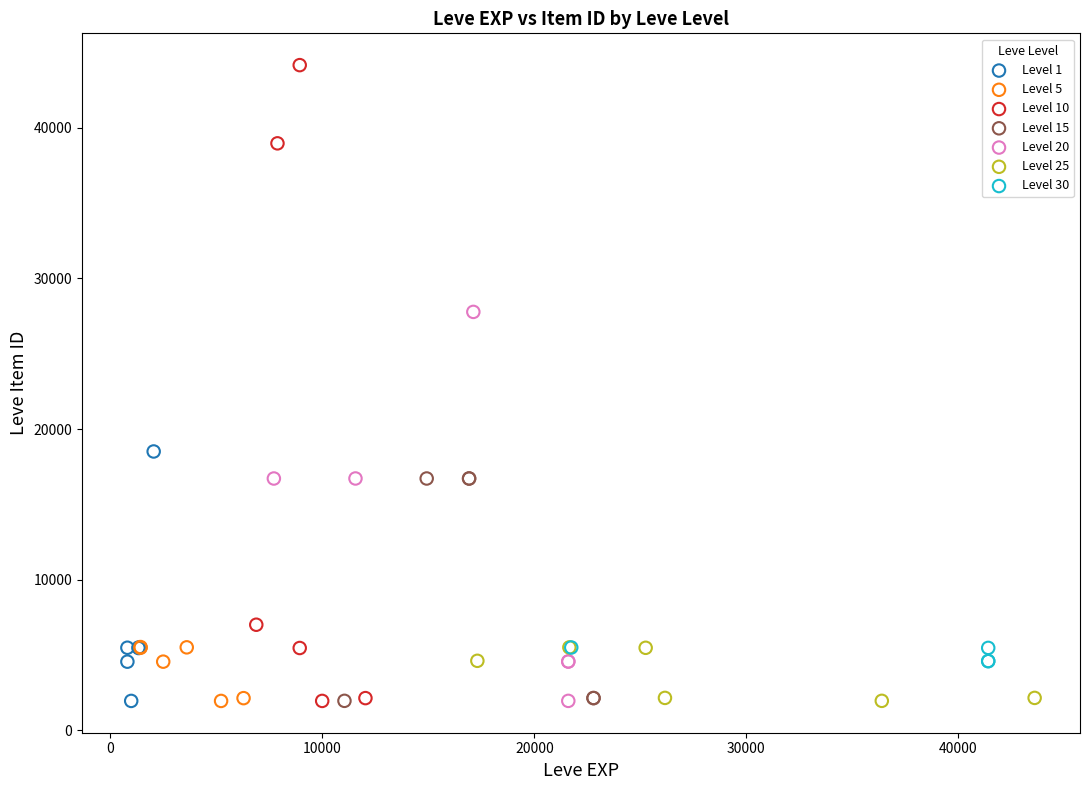

Which series reaches the maximum Y coordinate?

Level 10